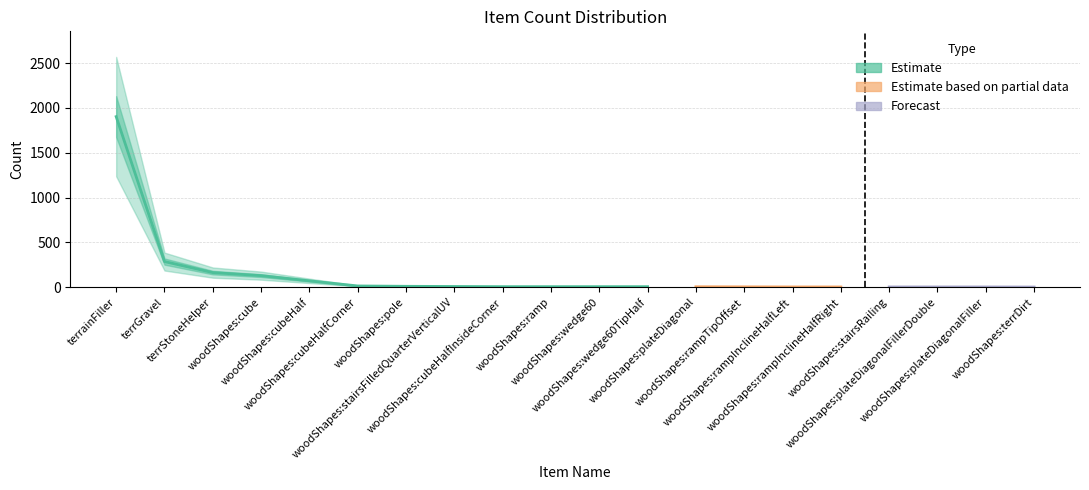

Which has a higher value, woodShapes:cubeHalfCorner or terrStoneHelper?

terrStoneHelper